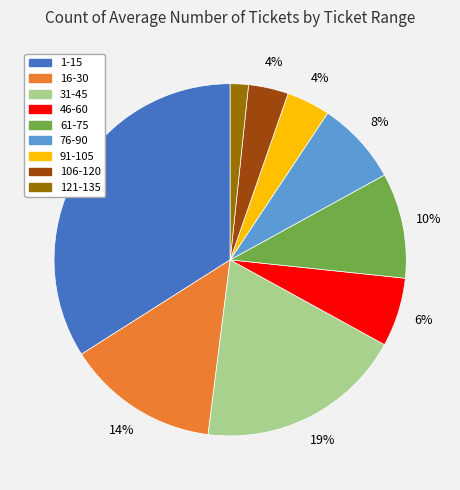

Approximately how many times larger is the value at 46-60 compared to 76-90?

0.8